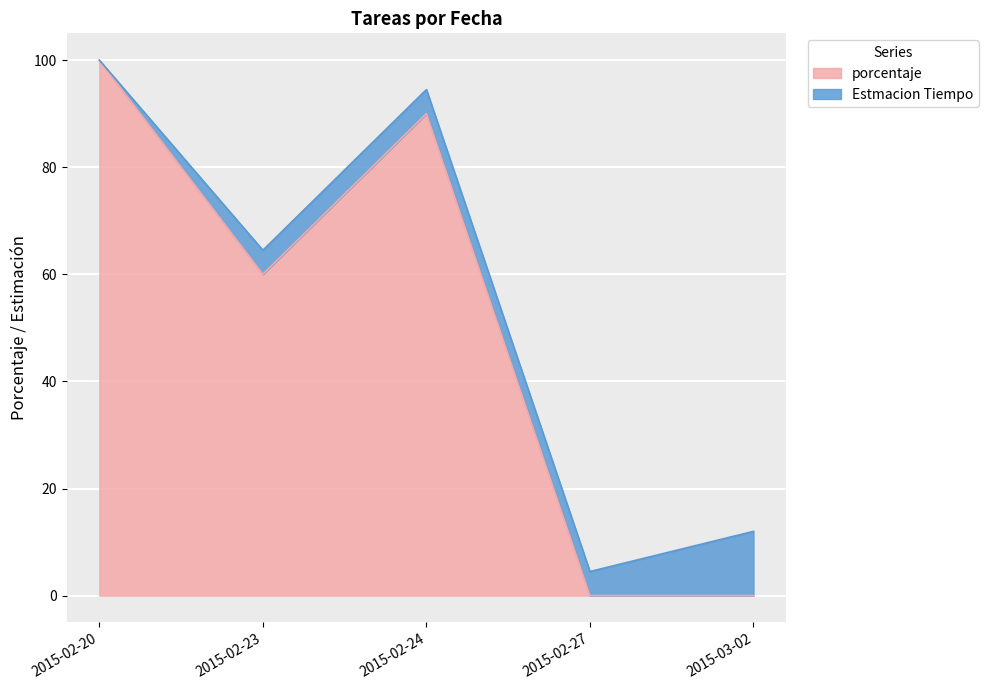

At which category does the chart reach its peak across all series?

2015-02-20